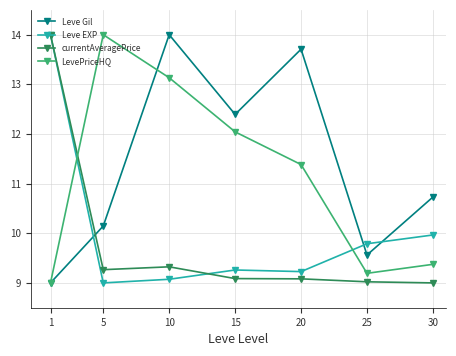

Which series changed the most between 5 and 10?

Leve Gil